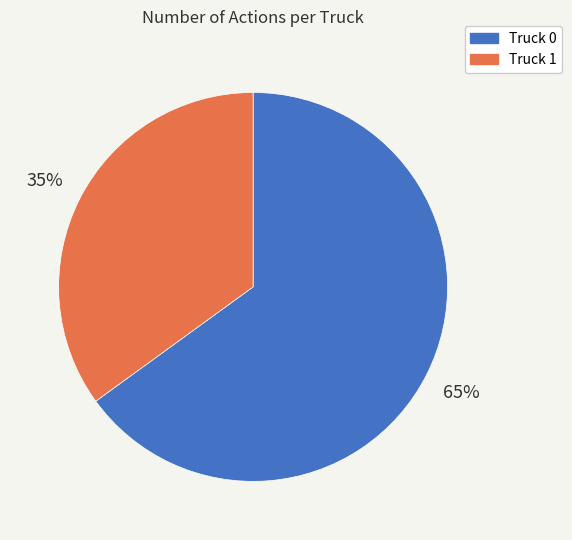

To the nearest percent, what is the average slice percentage?

50%